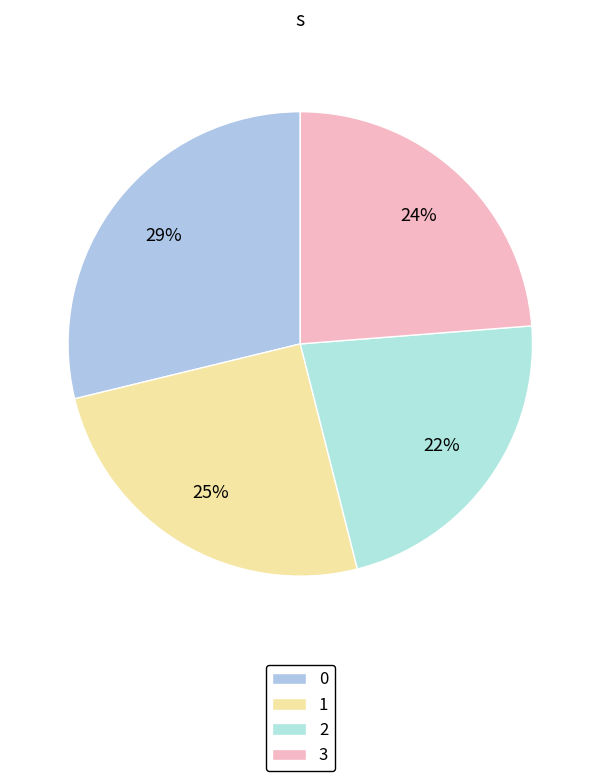

What is the change in value from 0 to 2?

-0.5